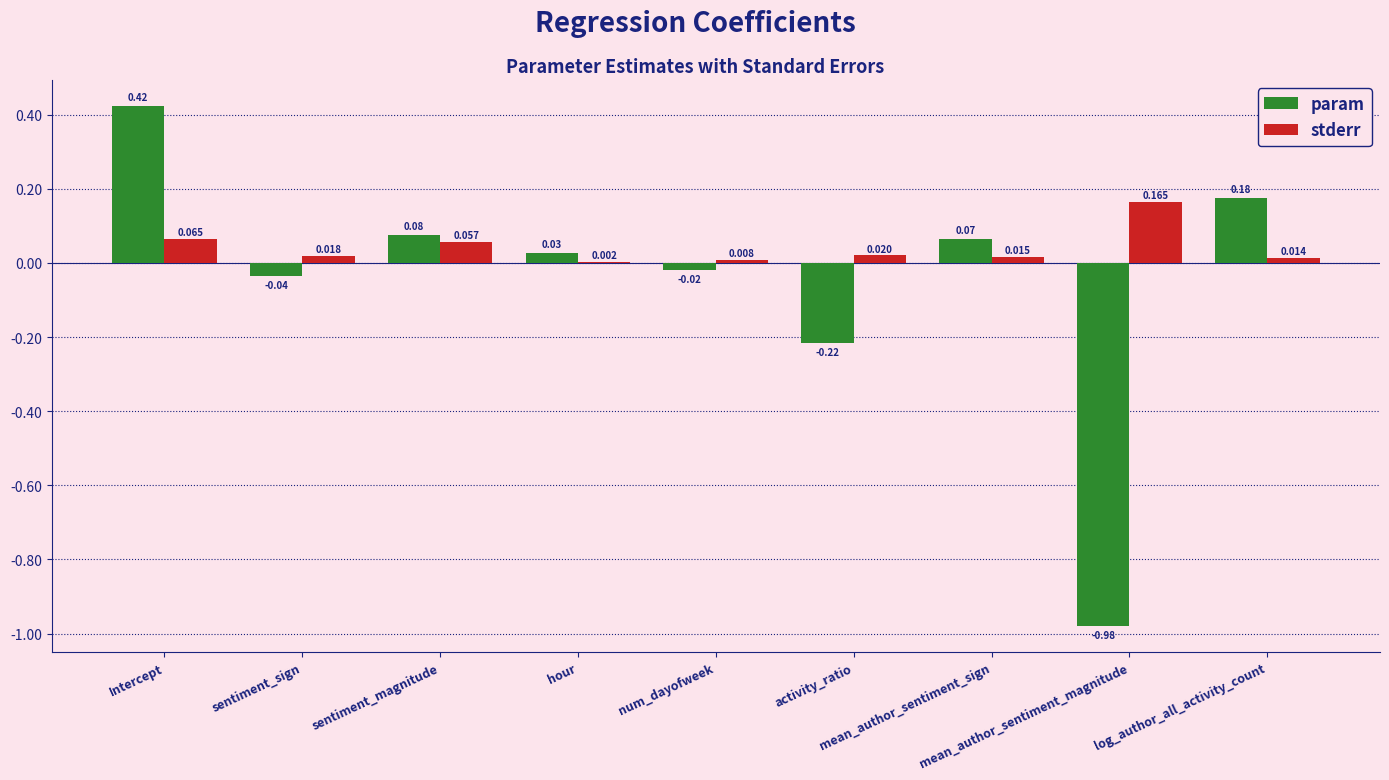

Is the value of param at mean_author_sentiment_magnitude greater than the value of stderr at num_dayofweek?

No